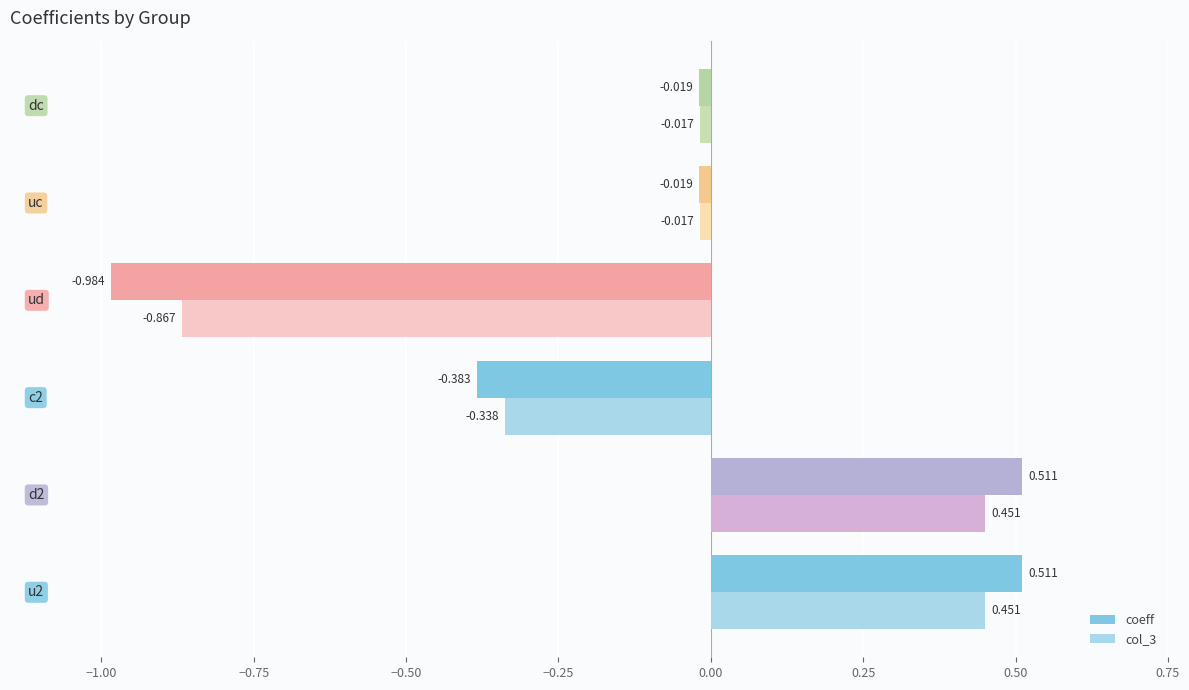

Which series has the widest spread of values?

coeff